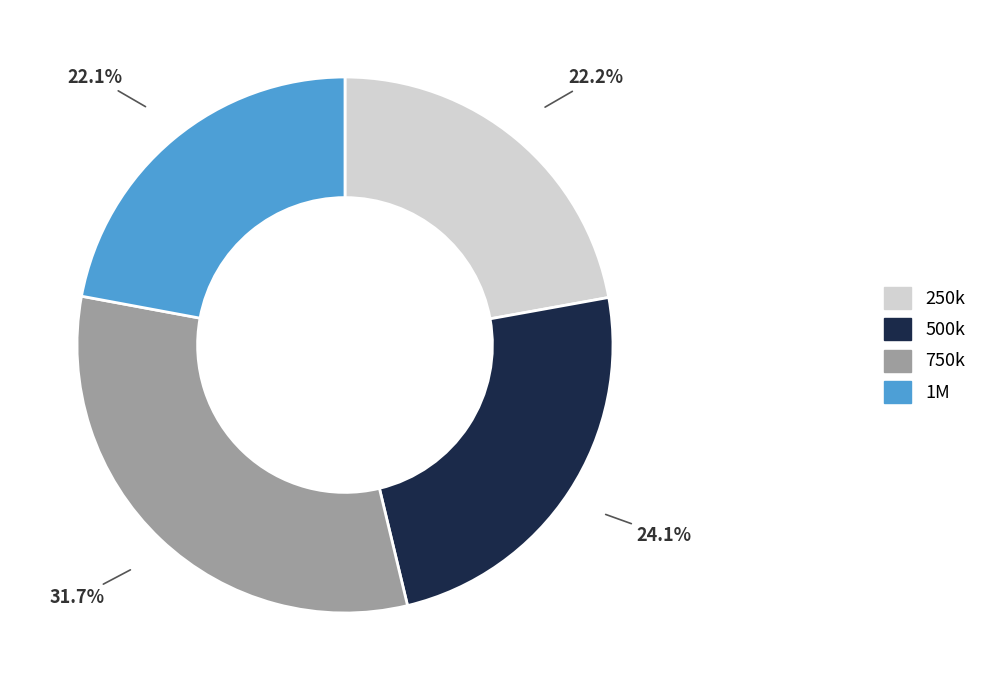

Which slice is the largest?

750k